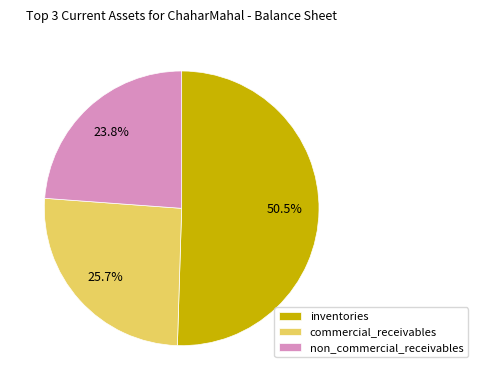

Is there any slice that represents more than half of the pie?

Yes